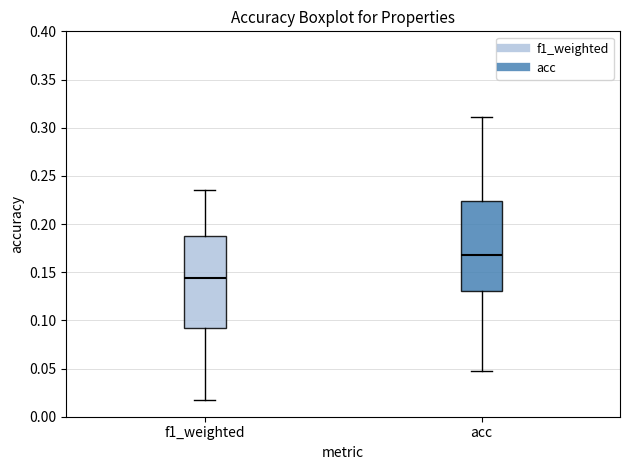

Where does the lower whisker of the box for acc end on the y-axis? The values are not printed on the chart, so give them approximately, as read against the axis.

0.050